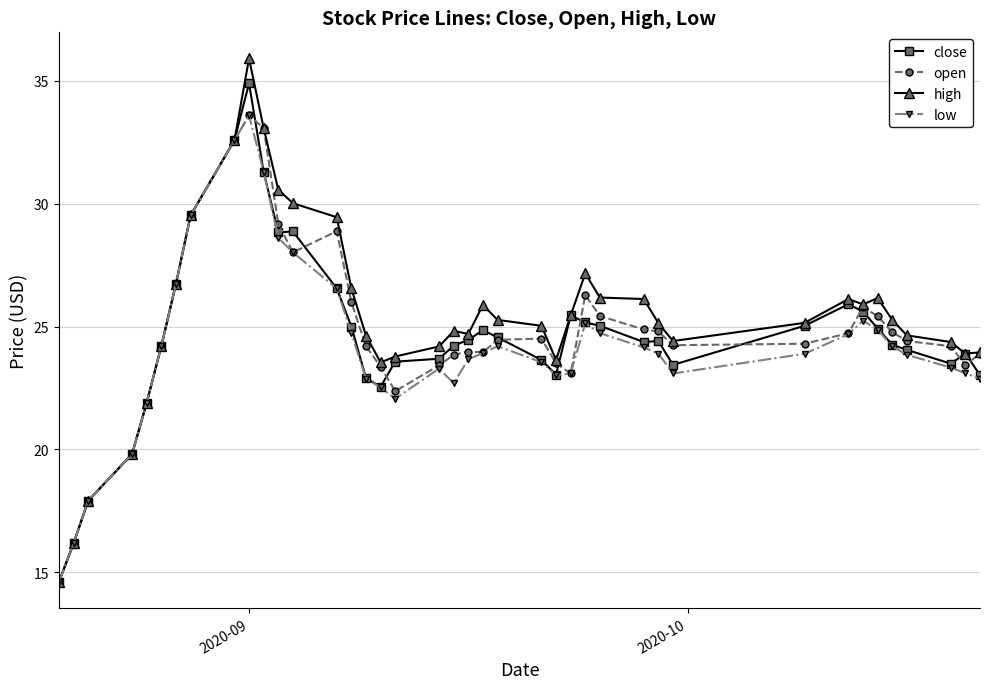

What is the value of the close point at the 8th from the left?

29.5